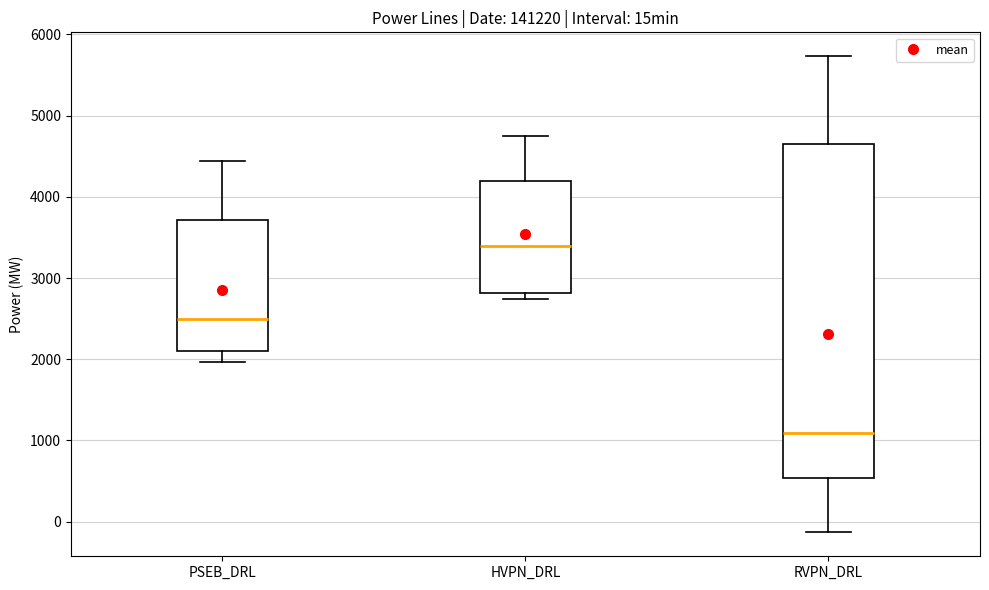

Which box is the tallest, from its lower edge to its upper edge?

RVPN_DRL